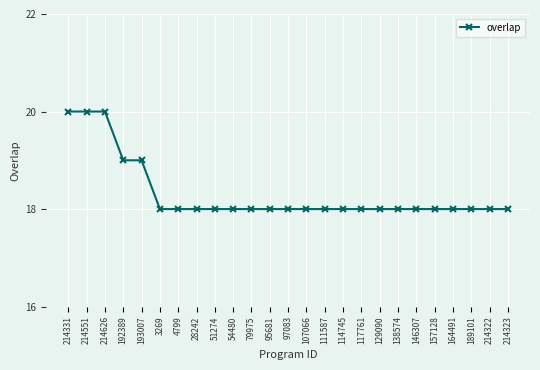

Is it true that the value at 97083 is 18?

True